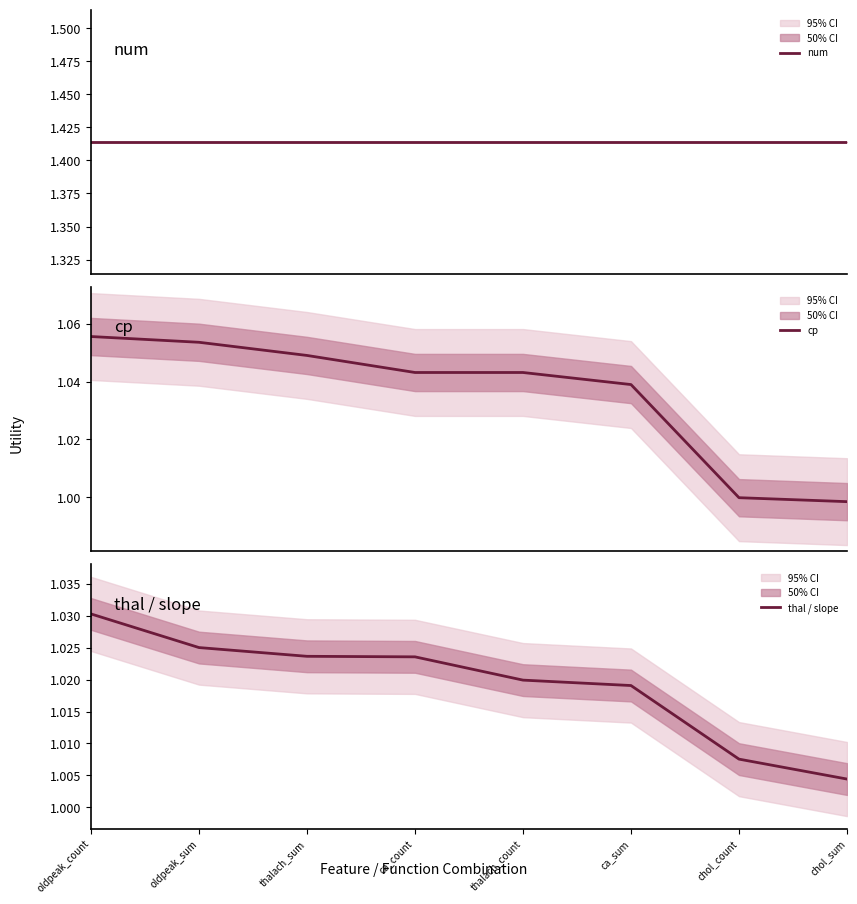

At which label does thal / slope reach its peak?

oldpeak_count